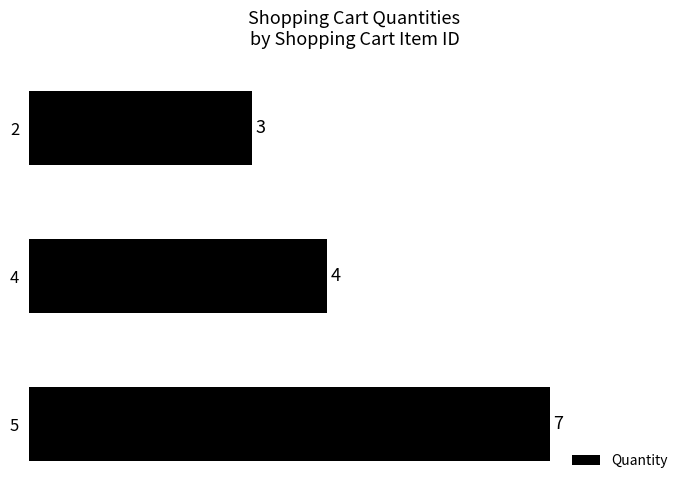

Reading top to bottom, transcribe all the data shown in this chart.

2=3	4=4	5=7